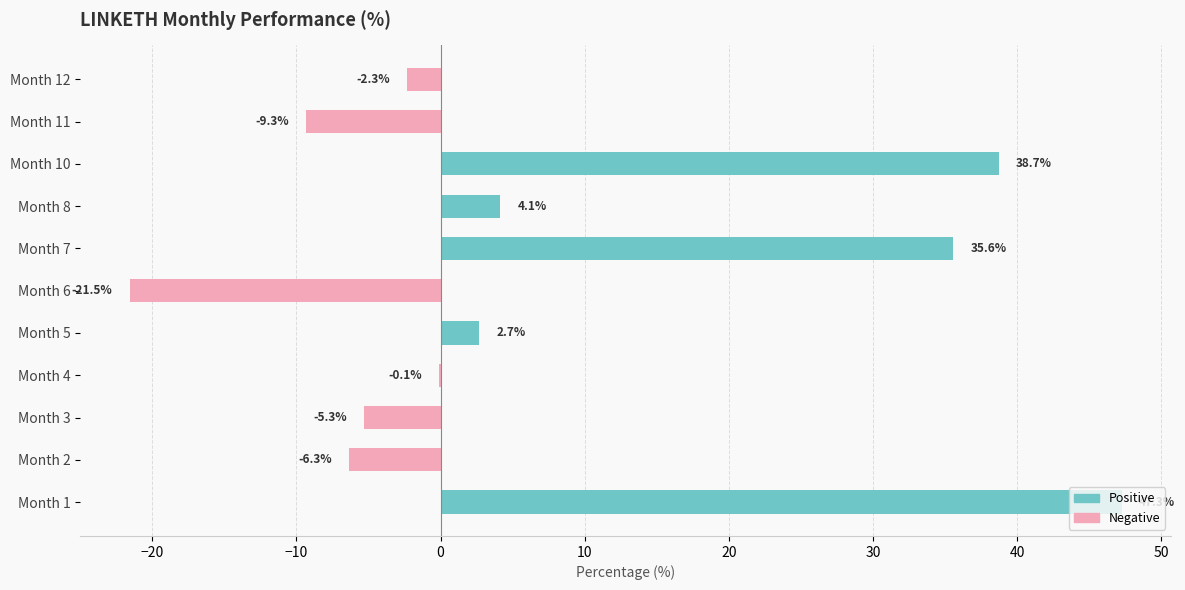

What is the sum of the values at Month 1 and Month 10?

86.0